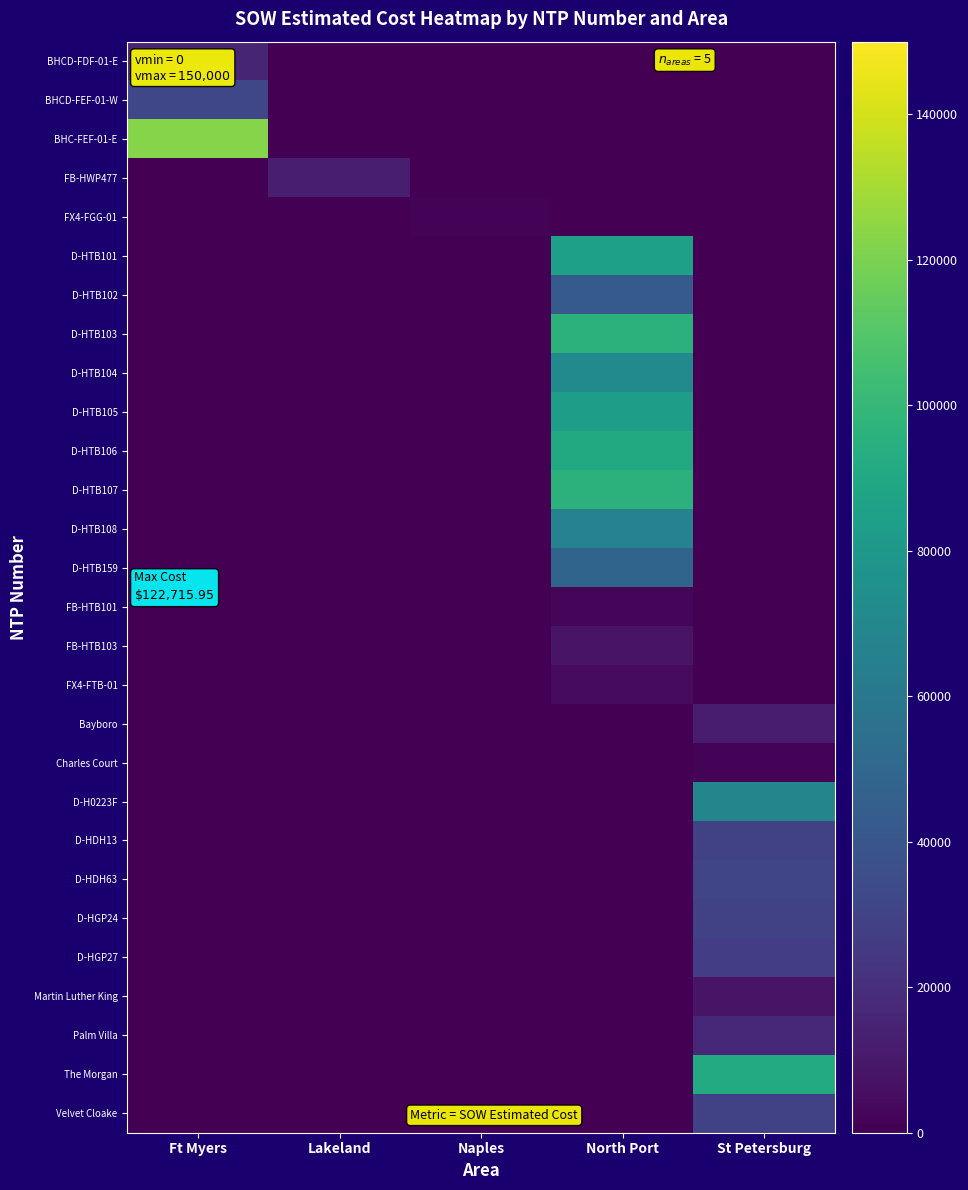

Reading right to left, what are all the values shown in this chart?

BHCD-FDF-01-E: St Petersburg=0.0	North Port=0.0	Naples=0.0	Lakeland=0.0	Ft Myers=15436.9
BHCD-FEF-01-W: St Petersburg=0.0	North Port=0.0	Naples=0.0	Lakeland=0.0	Ft Myers=31717.7
BHC-FEF-01-E: St Petersburg=0.0	North Port=0.0	Naples=0.0	Lakeland=0.0	Ft Myers=122715.9
FB-HWP477: St Petersburg=0.0	North Port=0.0	Naples=0.0	Lakeland=12886.4	Ft Myers=0.0
FX4-FGG-01: St Petersburg=0.0	North Port=0.0	Naples=1343.9	Lakeland=0.0	Ft Myers=0.0
D-HTB101: St Petersburg=0.0	North Port=84564.5	Naples=0.0	Lakeland=0.0	Ft Myers=0.0
D-HTB102: St Petersburg=0.0	North Port=42408.0	Naples=0.0	Lakeland=0.0	Ft Myers=0.0
D-HTB103: St Petersburg=0.0	North Port=96198.5	Naples=0.0	Lakeland=0.0	Ft Myers=0.0
D-HTB104: St Petersburg=0.0	North Port=71001.0	Naples=0.0	Lakeland=0.0	Ft Myers=0.0
D-HTB105: St Petersburg=0.0	North Port=84103.0	Naples=0.0	Lakeland=0.0	Ft Myers=0.0
D-HTB106: St Petersburg=0.0	North Port=90832.0	Naples=0.0	Lakeland=0.0	Ft Myers=0.0
D-HTB107: St Petersburg=0.0	North Port=96242.0	Naples=0.0	Lakeland=0.0	Ft Myers=0.0
D-HTB108: St Petersburg=0.0	North Port=66271.5	Naples=0.0	Lakeland=0.0	Ft Myers=0.0
D-HTB159: St Petersburg=0.0	North Port=48577.0	Naples=0.0	Lakeland=0.0	Ft Myers=0.0
FB-HTB101: St Petersburg=0.0	North Port=2530.0	Naples=0.0	Lakeland=0.0	Ft Myers=0.0
FB-HTB103: St Petersburg=0.0	North Port=7803.1	Naples=0.0	Lakeland=0.0	Ft Myers=0.0
FX4-FTB-01: St Petersburg=0.0	North Port=4254.7	Naples=0.0	Lakeland=0.0	Ft Myers=0.0
Bayboro: St Petersburg=12213.7	North Port=0.0	Naples=0.0	Lakeland=0.0	Ft Myers=0.0
Charles Court: St Petersburg=1618.8	North Port=0.0	Naples=0.0	Lakeland=0.0	Ft Myers=0.0
D-H0223F: St Petersburg=69076.0	North Port=0.0	Naples=0.0	Lakeland=0.0	Ft Myers=0.0
D-HDH13: St Petersburg=28762.0	North Port=0.0	Naples=0.0	Lakeland=0.0	Ft Myers=0.0
D-HDH63: St Petersburg=31560.0	North Port=0.0	Naples=0.0	Lakeland=0.0	Ft Myers=0.0
D-HGP24: St Petersburg=29812.0	North Port=0.0	Naples=0.0	Lakeland=0.0	Ft Myers=0.0
D-HGP27: St Petersburg=26964.0	North Port=0.0	Naples=0.0	Lakeland=0.0	Ft Myers=0.0
Martin Luther King: St Petersburg=7844.4	North Port=0.0	Naples=0.0	Lakeland=0.0	Ft Myers=0.0
Palm Villa: St Petersburg=17100.2	North Port=0.0	Naples=0.0	Lakeland=0.0	Ft Myers=0.0
The Morgan: St Petersburg=91420.9	North Port=0.0	Naples=0.0	Lakeland=0.0	Ft Myers=0.0
Velvet Cloake: St Petersburg=29508.9	North Port=0.0	Naples=0.0	Lakeland=0.0	Ft Myers=0.0